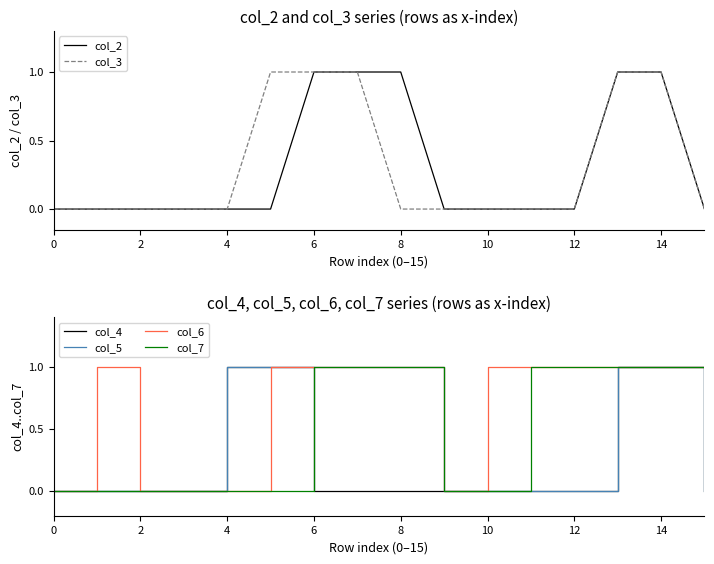

At which category is the sum across all series the highest?

13